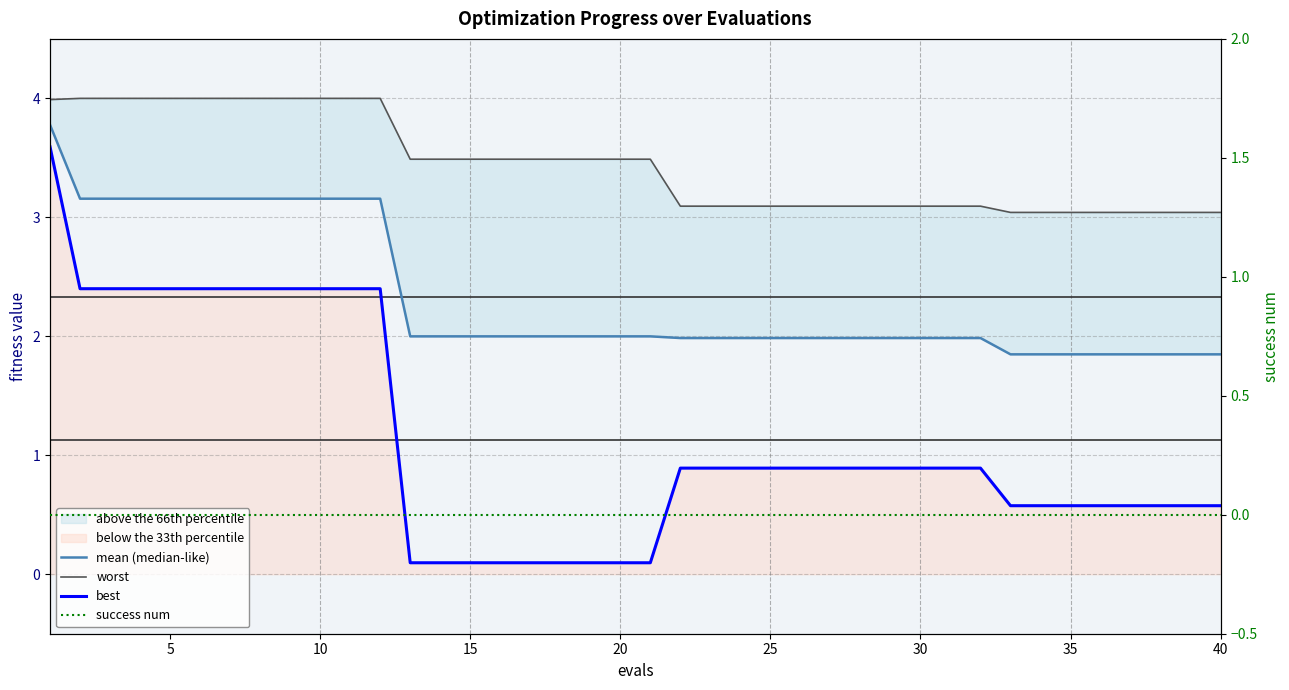

What is the average value of the worst series?

3.4